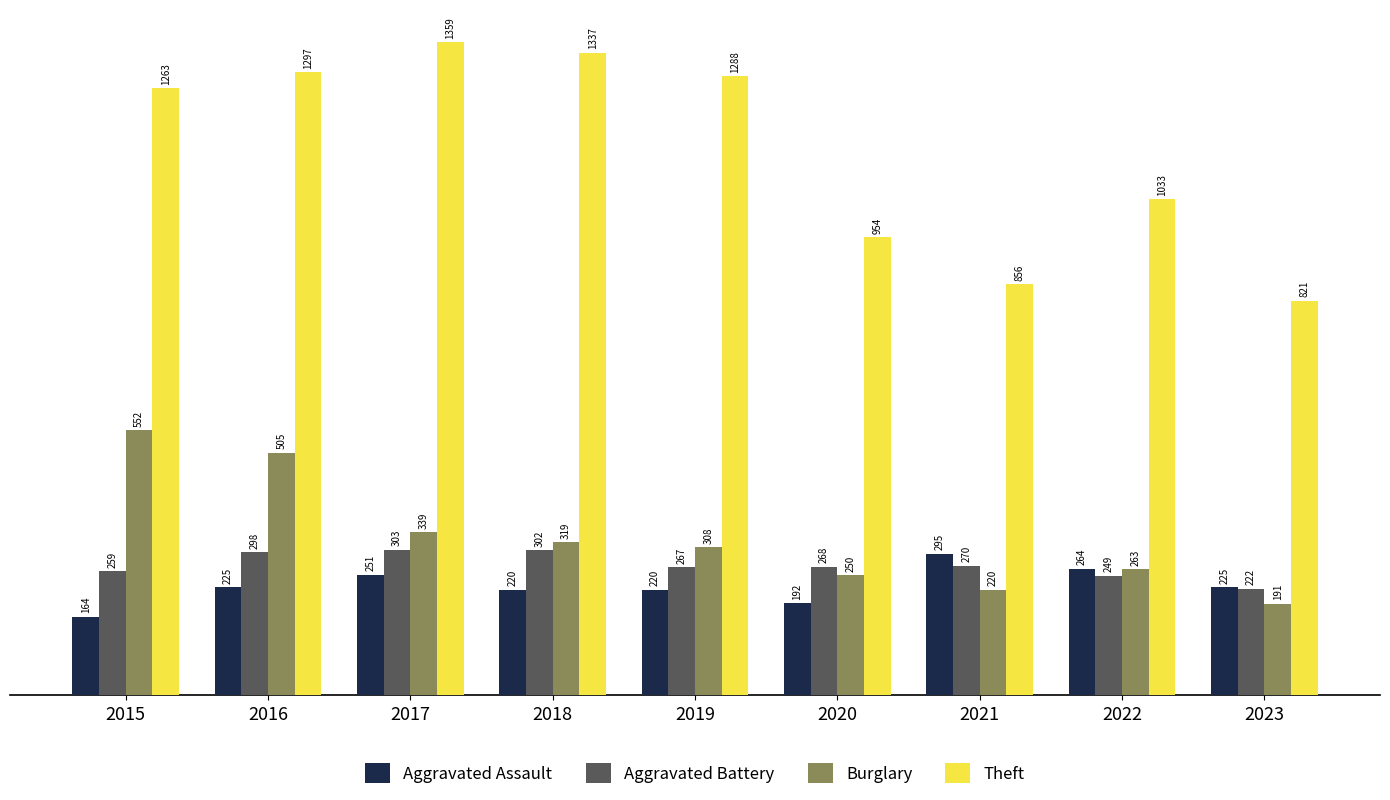

True or false: Aggravated Battery has a value of 267 at 2019.

True